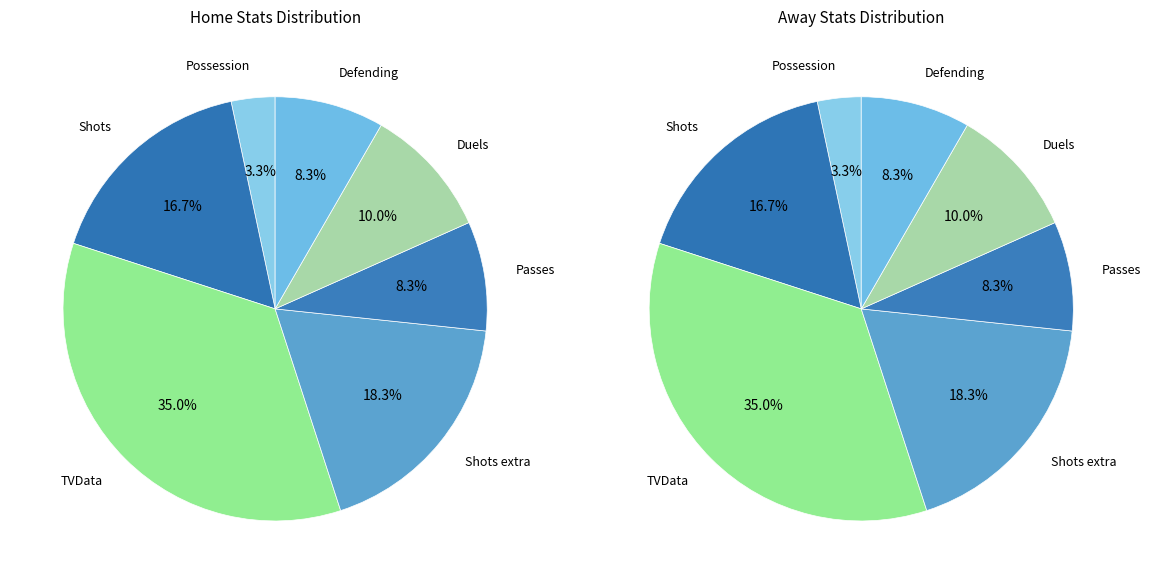

Which category has the biggest portion of the pie?

TVData